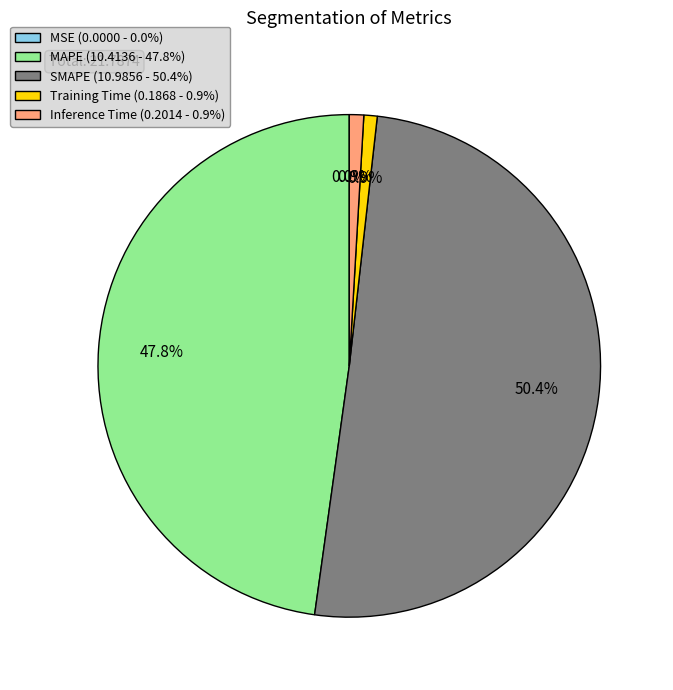

Is there any slice that represents more than half of the pie?

Yes